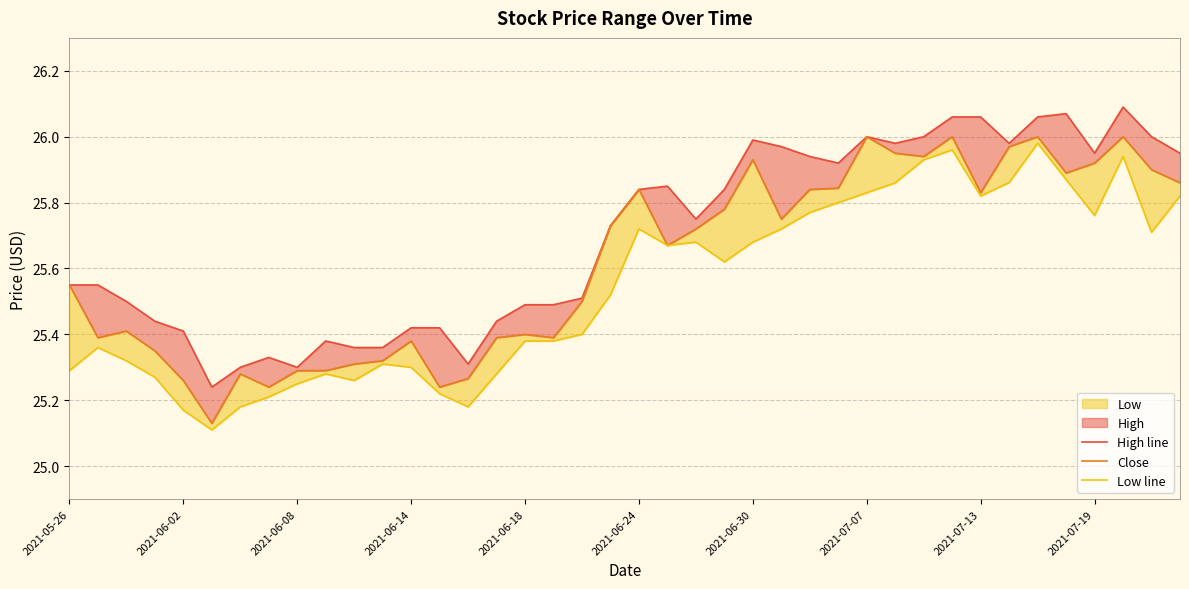

In Low line, how many points are lower than both neighbors (excluding endpoints)?

8